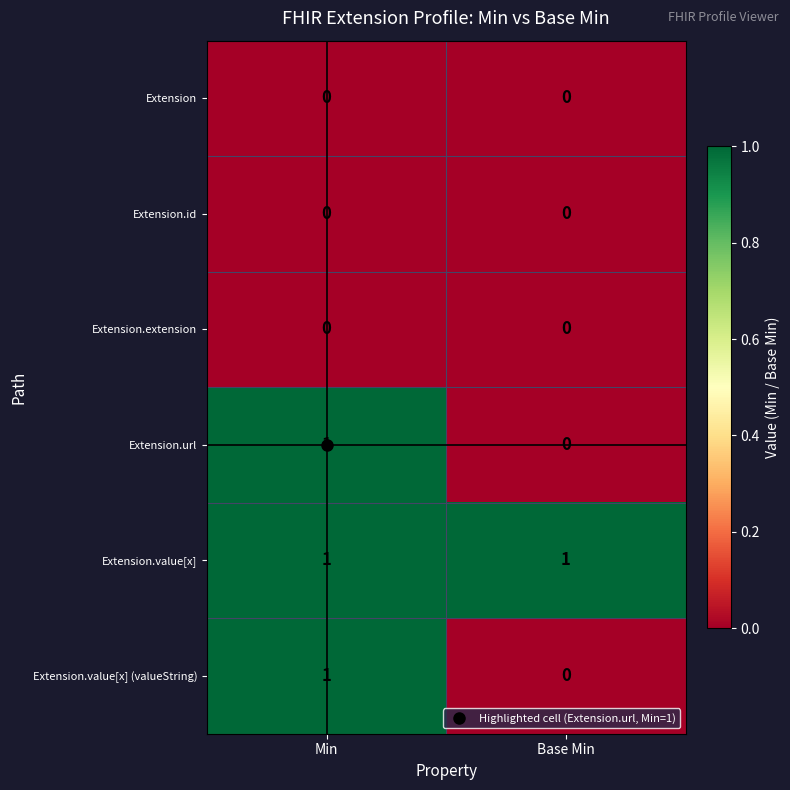

Which series has the largest total across all categories?

Extension.value[x]